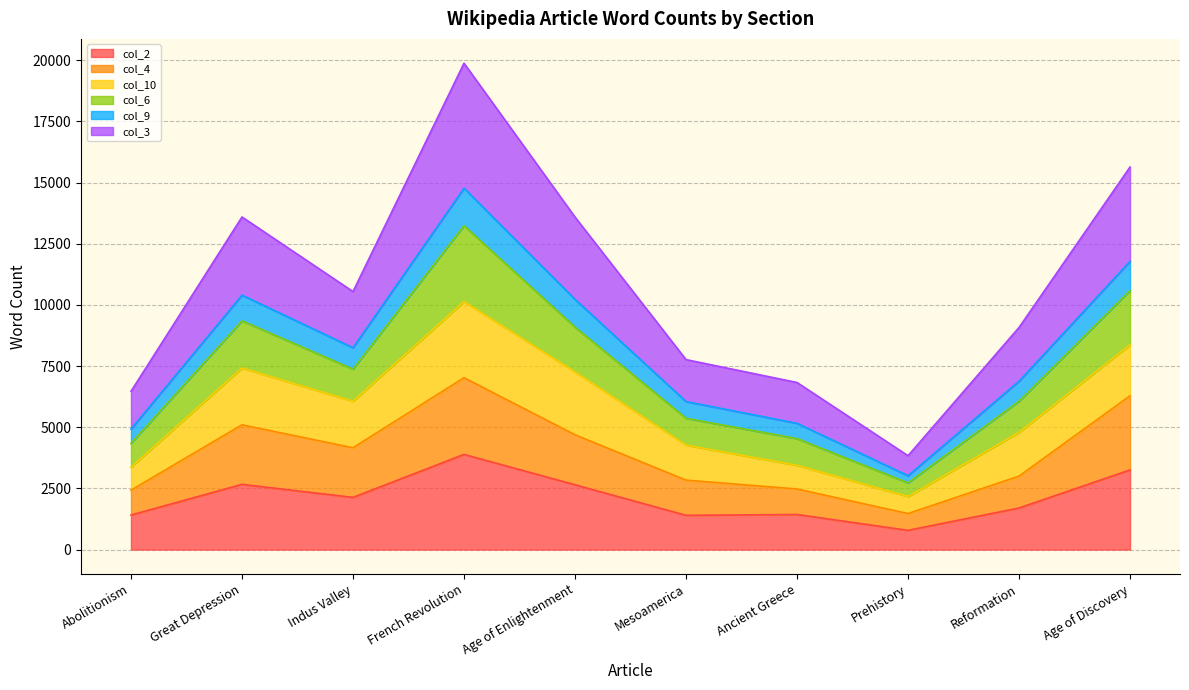

At which label does col_4 first exceed 4160?

Great Depression